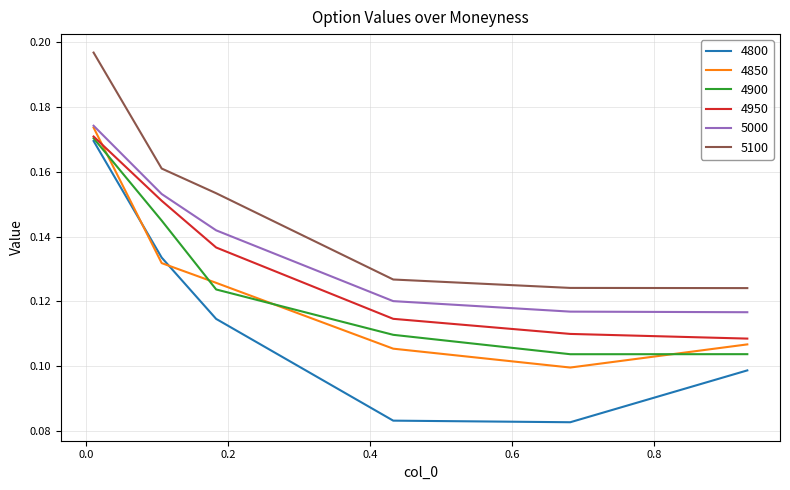

Which series has the largest total across all categories?

5100